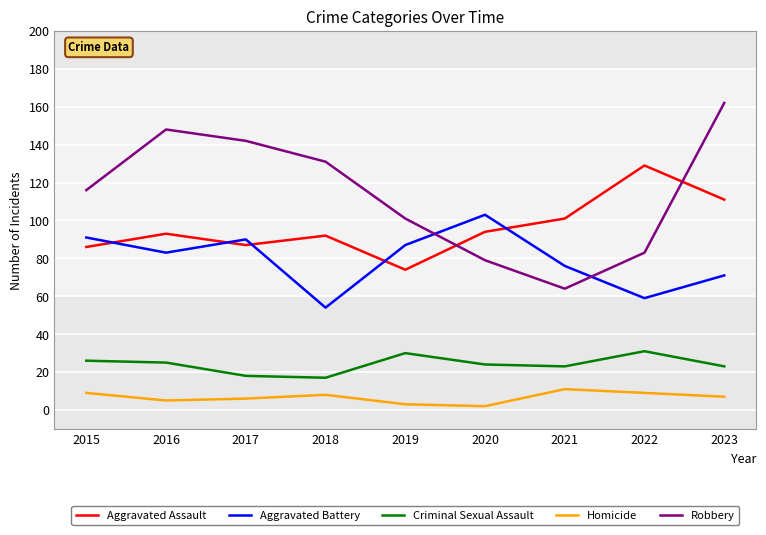

At which category does Robbery reach its first local peak?

2016